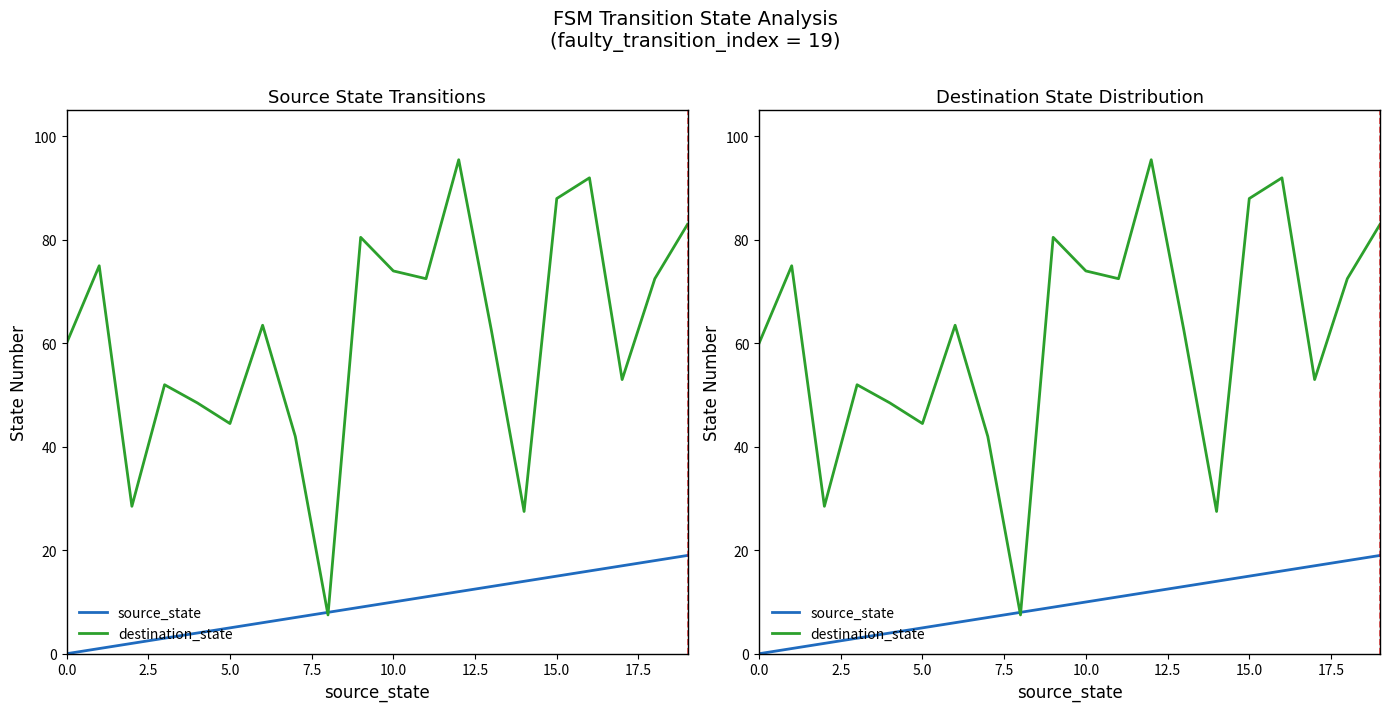

How many times do destination_state and source_state cross each other?

2